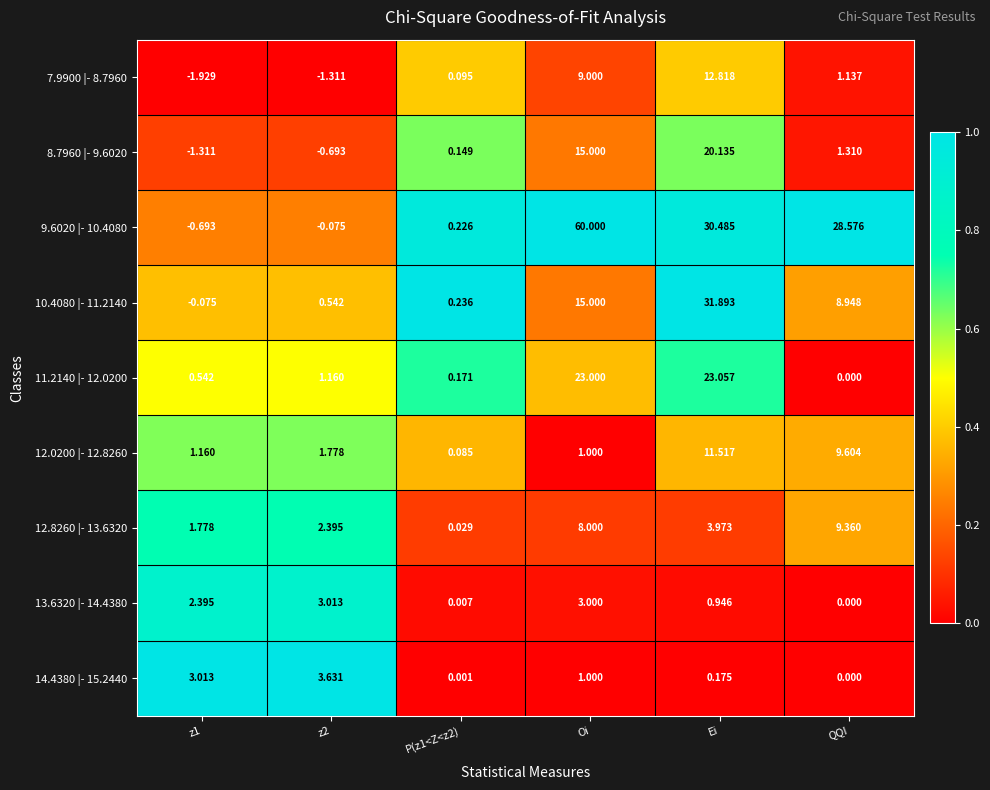

What is the spread (max minus min) of values at Ei?

31.7